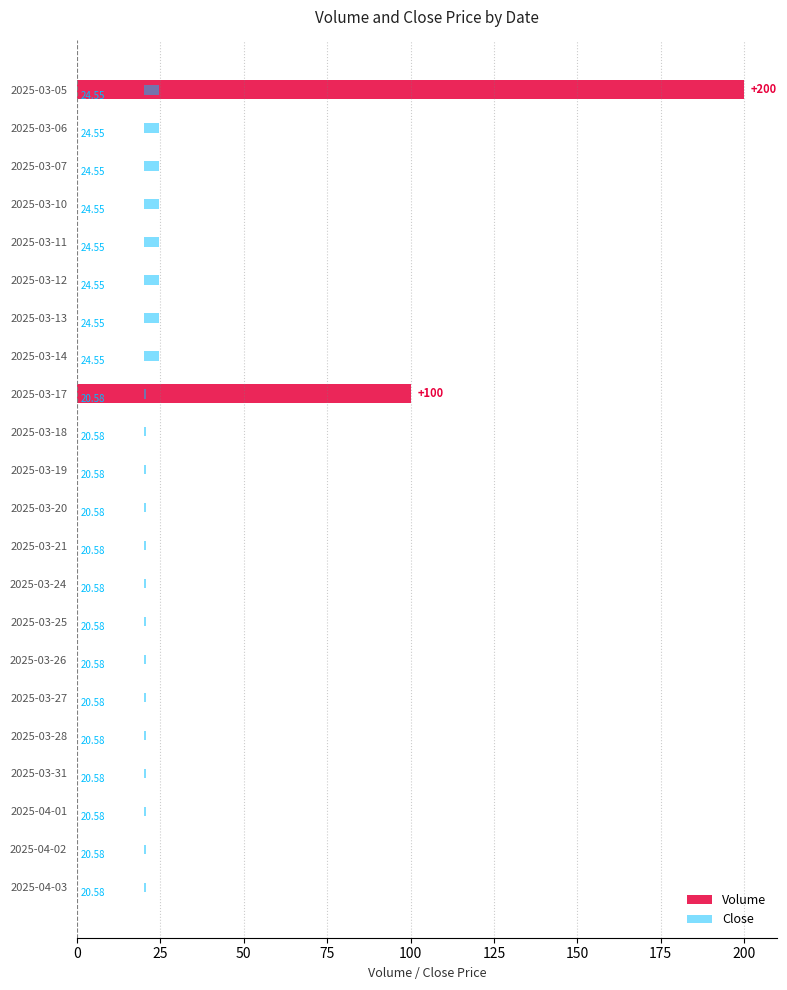

How many data points in Volume are above 0?

2